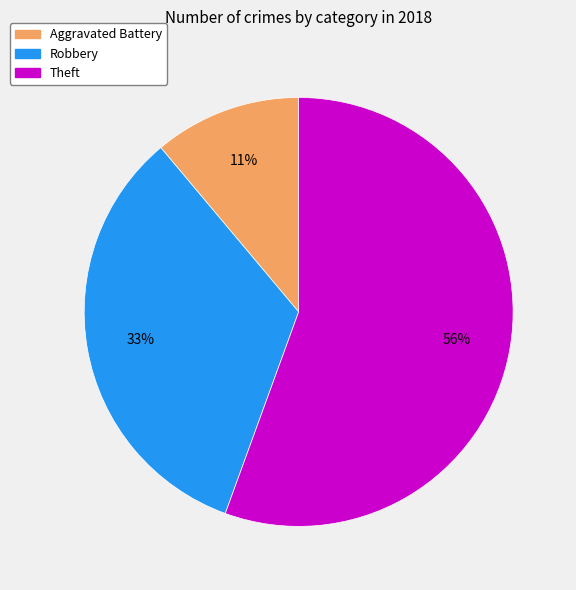

Is there any slice that represents more than half of the pie?

Yes